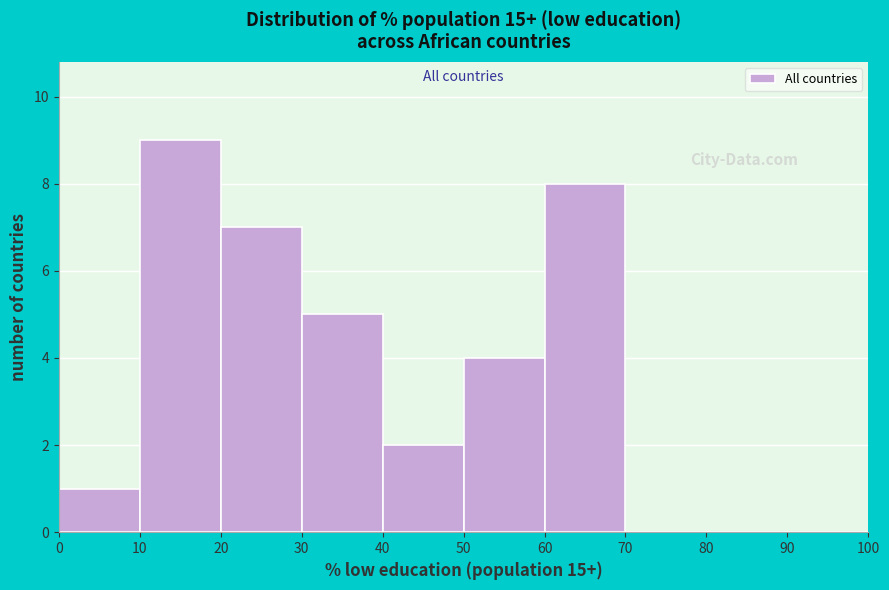

Reading left to right, list every bar in this chart as the range it spans on the x-axis followed by its height. The values are not printed on the chart, so give them approximately, as read against the axis.

0 to 10: 1
10 to 20: 9
20 to 30: 7
30 to 40: 5
40 to 50: 2
50 to 60: 4
60 to 70: 8
70 to 80: 0
80 to 90: 0
90 to 100: 0